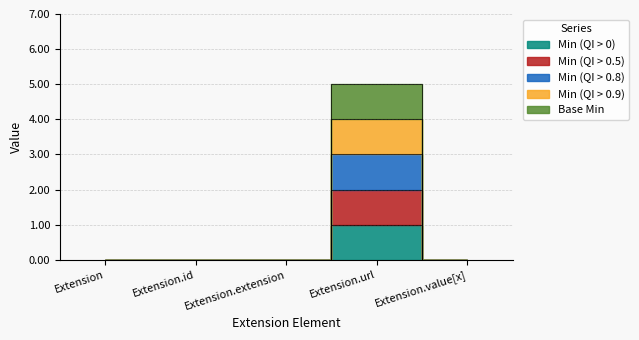

What is the label of the 5th point from the right?

Extension